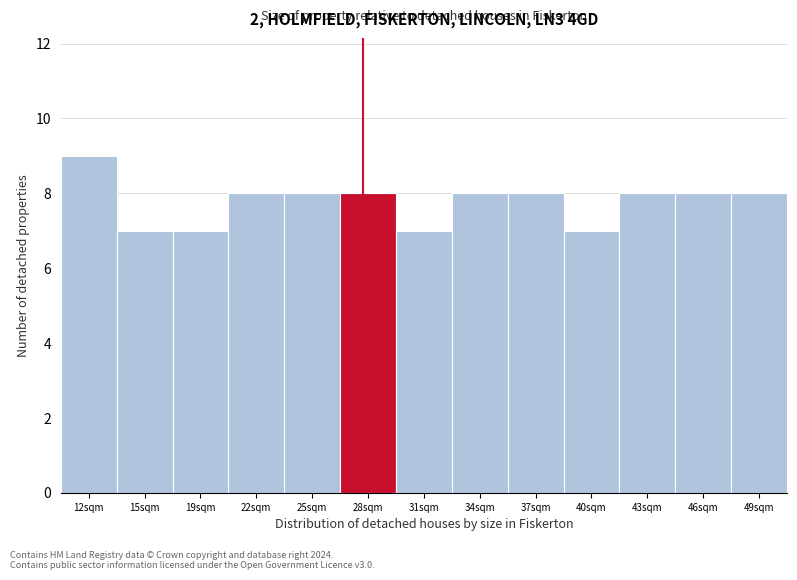

Reading left to right, list all the values displayed in this chart.

9	7	7	8	8	8	7	8	8	7	8	8	8